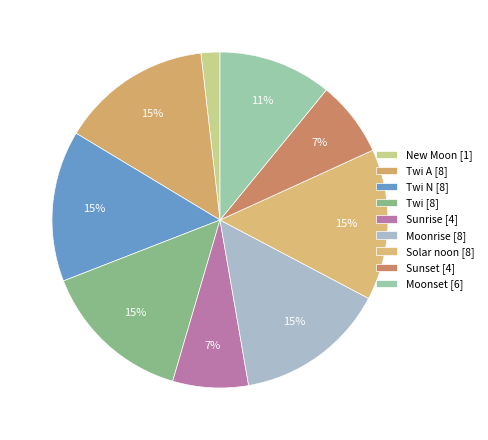

How many segments does this pie chart have?

9